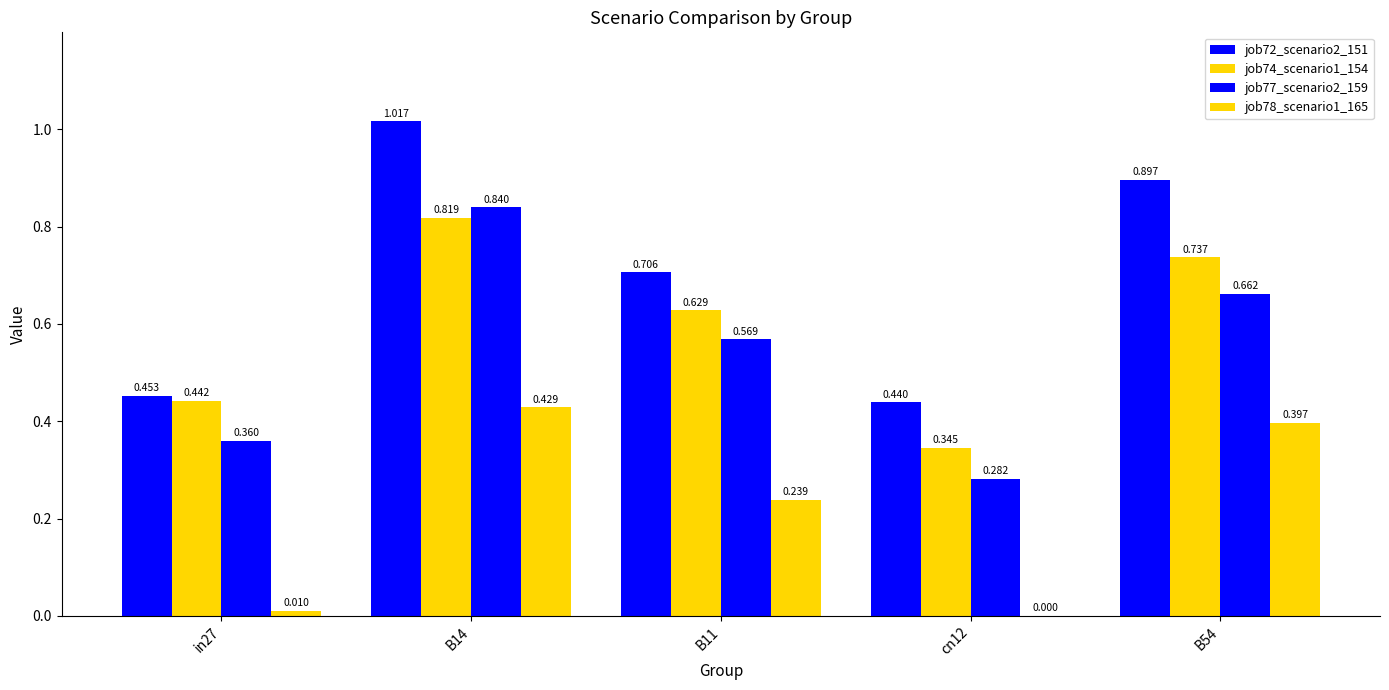

Count the number of data series in this chart.

4